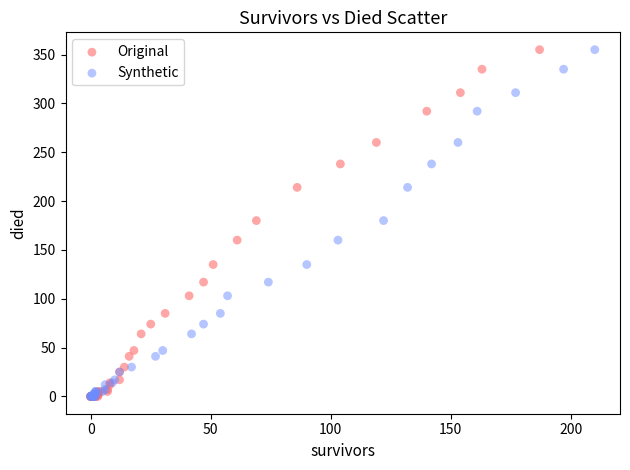

What are all the series names shown in the legend?

Original, Synthetic